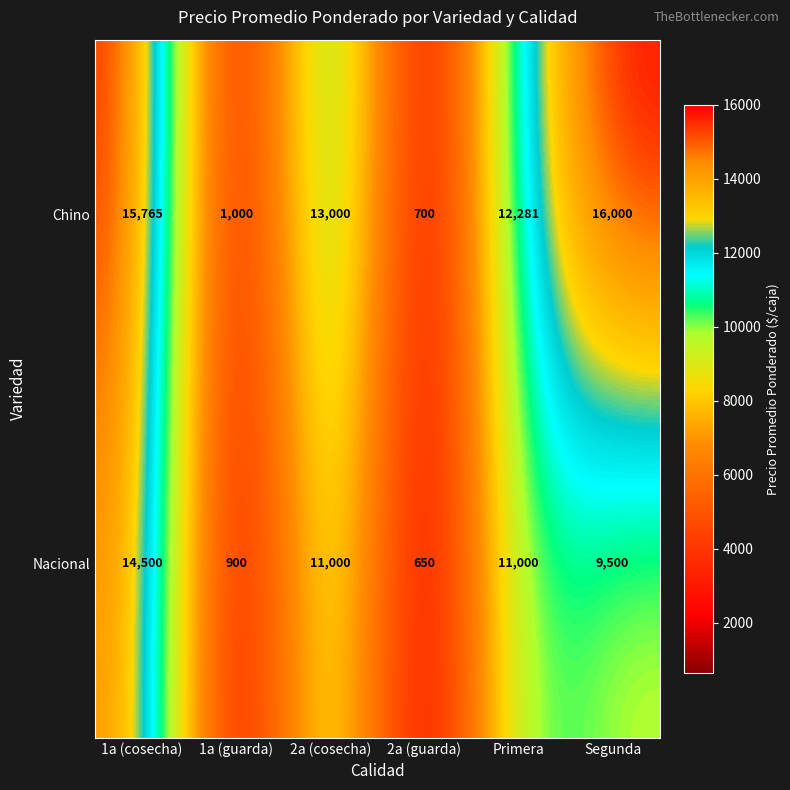

What is the spread (max minus min) of values at 2a (guarda)?

50